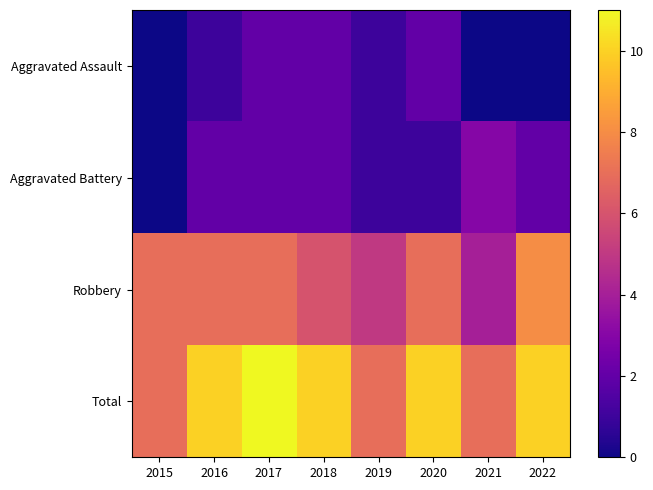

At how many categories does at least one series exceed 0?

8